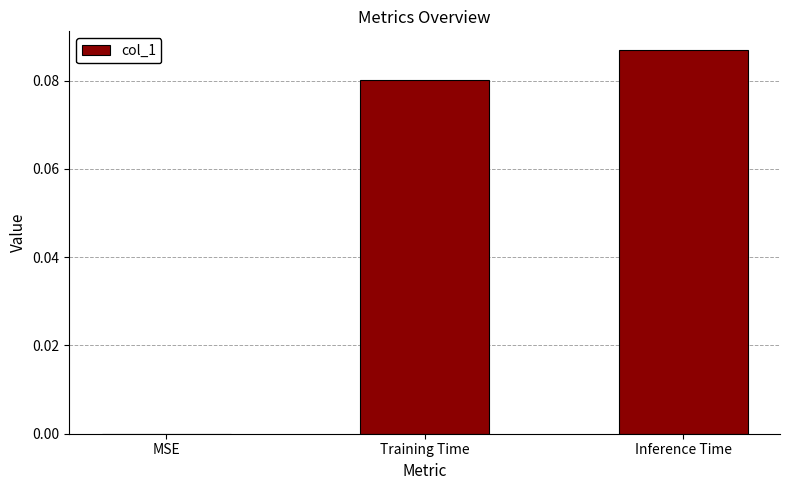

Where is the data nearest to the value 0?

MSE